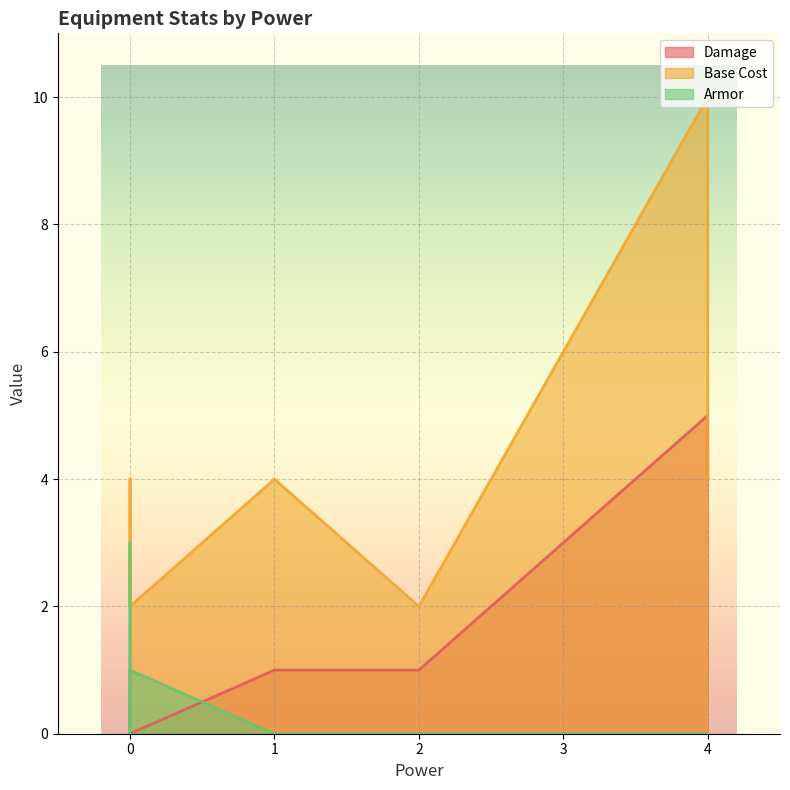

The value of Damage at Phase Blaster is 2. True or false?

False